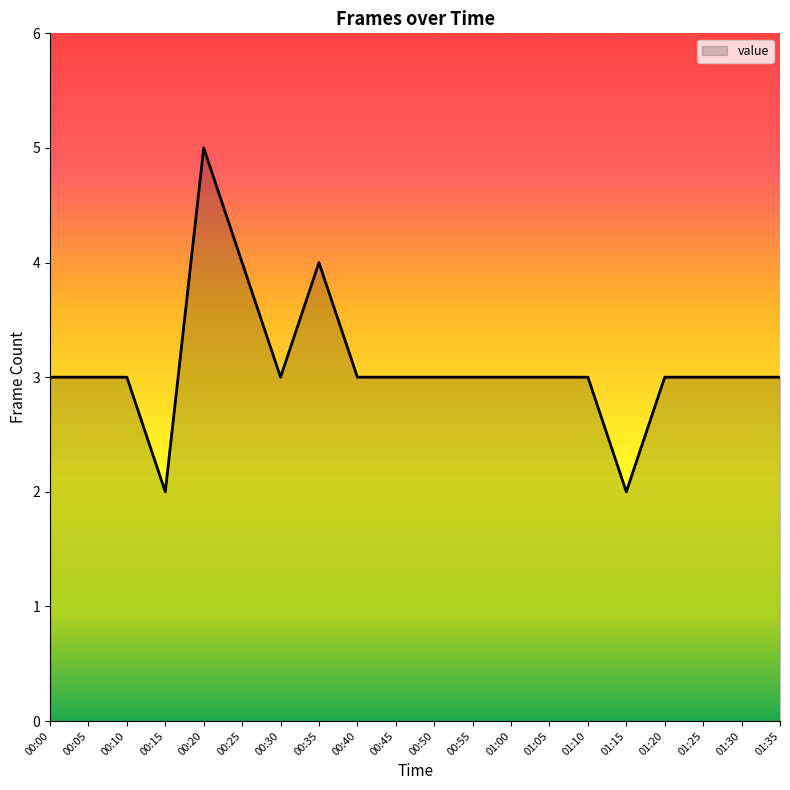

What is the minimum value shown in the chart?

2